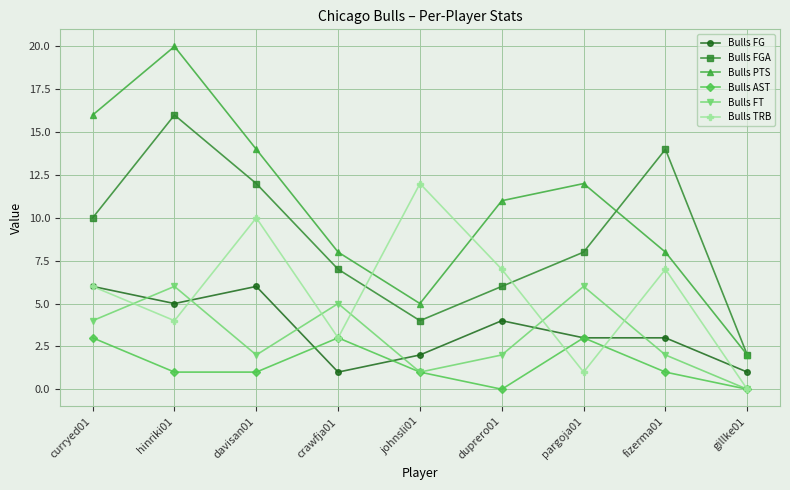

What is the lowest value of the Bulls FG series?

1